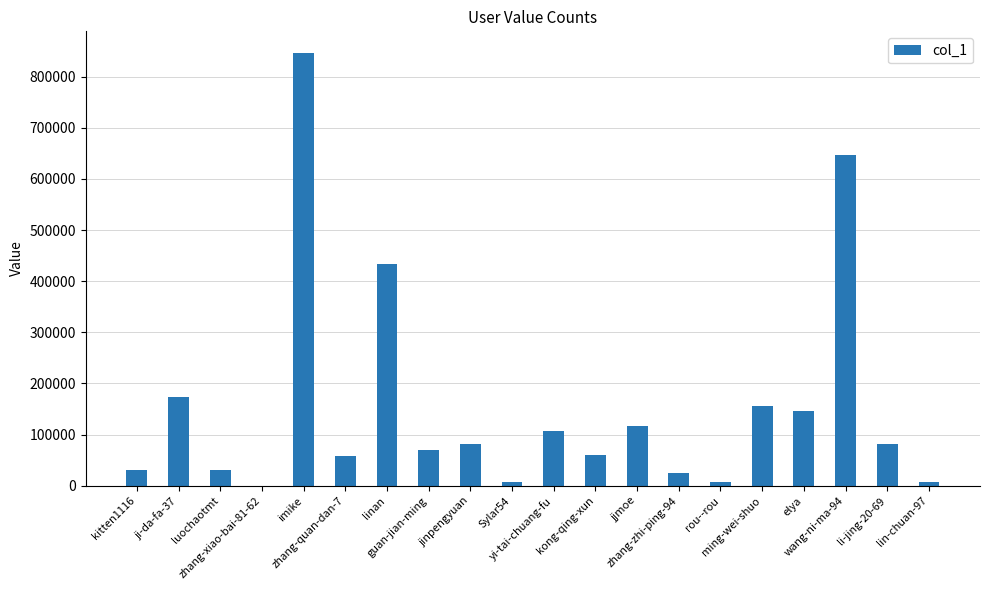

Approximately how many times larger is the value at wang-ni-ma-94 compared to elya?

4.4